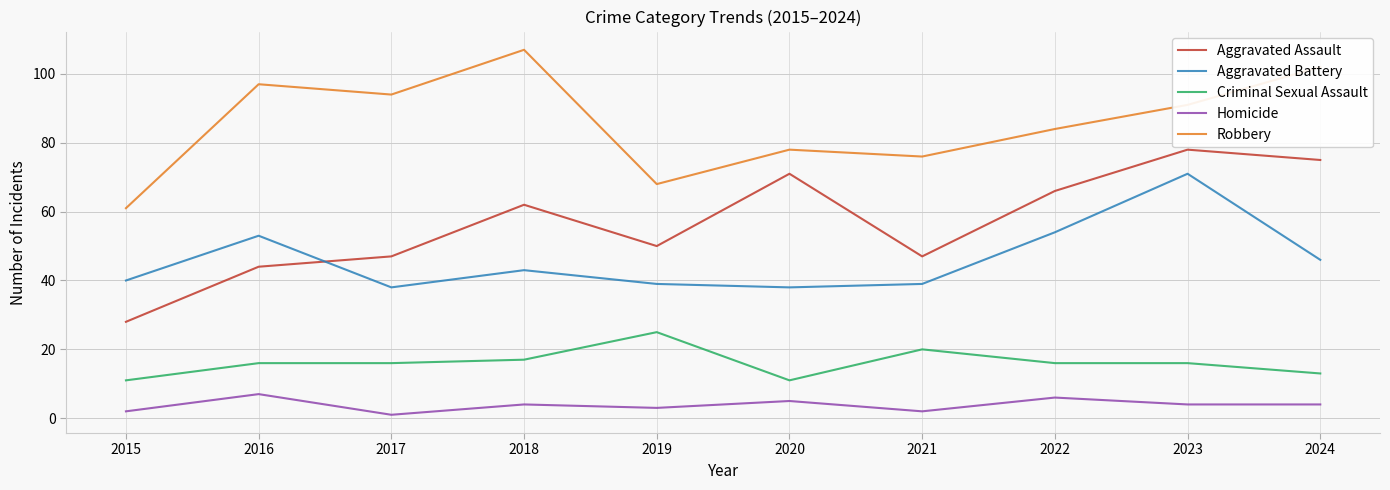

Which series has the largest range (max minus min)?

Aggravated Assault